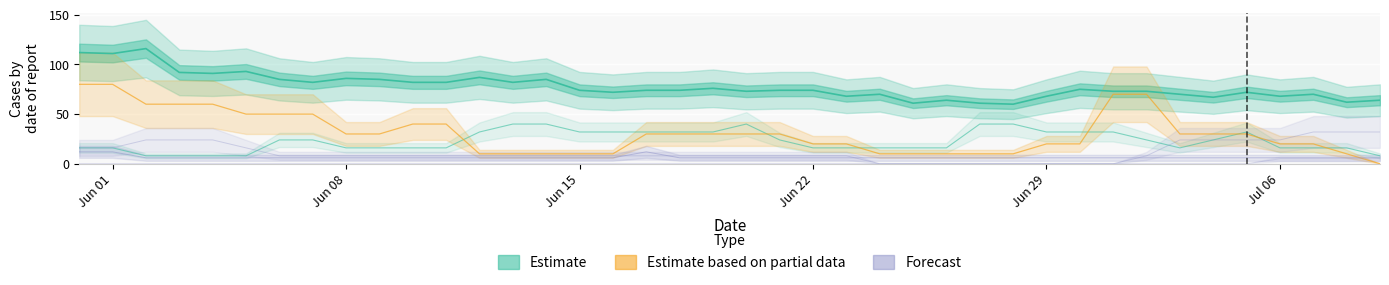

Reading left to right, extract all data points from this chart.

Estimate (CH): 112	111	116	92	91	93	85	82	86	85	82	82	87	82	85	74	72	74	74	76	73	74	74	68	70	61	64	61	60	68	75	73	73	70	67	72	68	70	62	64
Estimate based on partial data (BE): 80	80	60	60	60	50	50	50	30	30	40	40	10	10	10	10	10	30	30	30	30	30	20	20	10	10	10	10	10	20	20	70	70	30	30	30	20	20	10	0